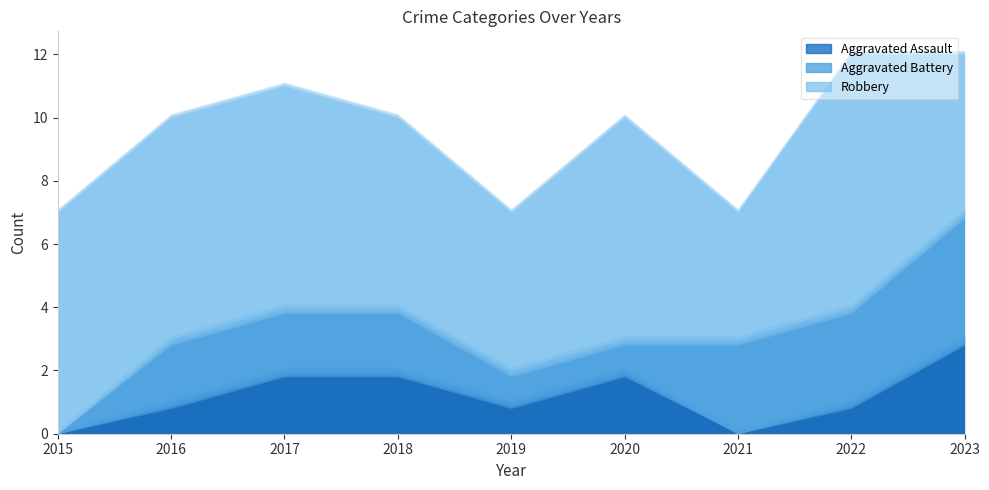

At how many categories does at least one series exceed 2?

9